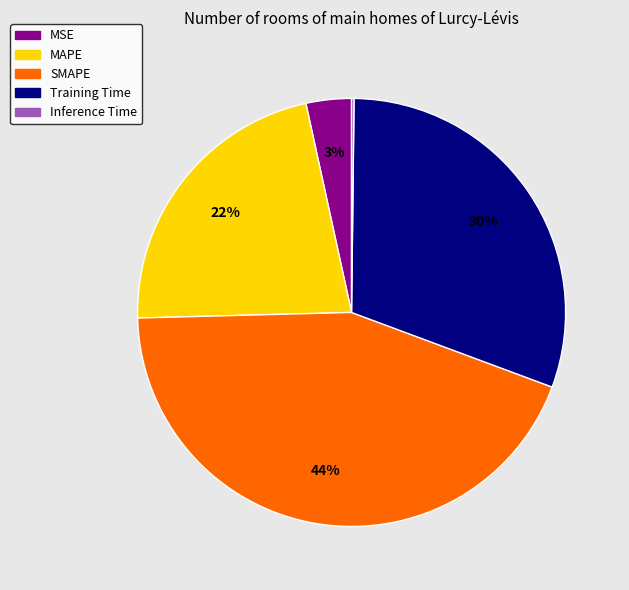

What is the largest slice in the pie chart?

SMAPE